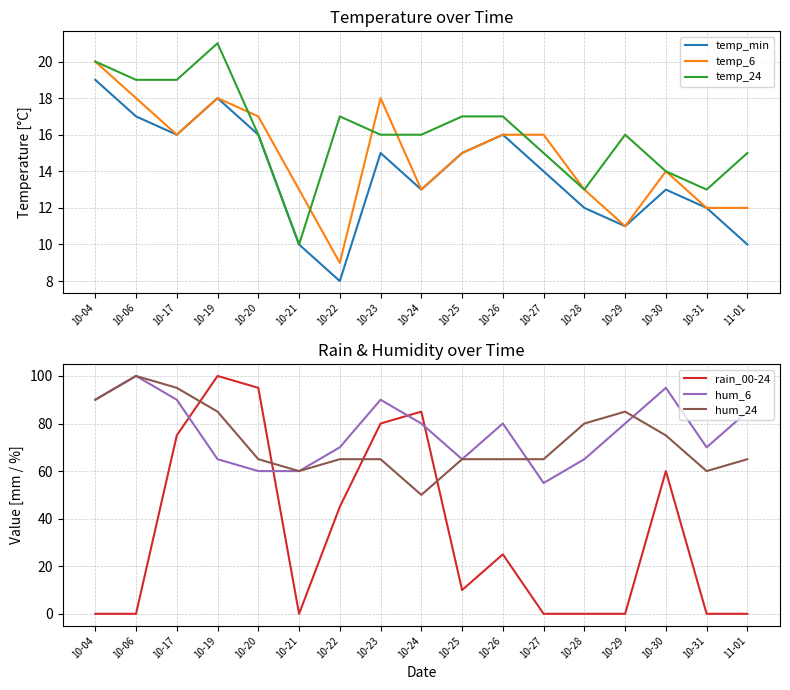

Does the chart display data point markers on the line(s)?

No